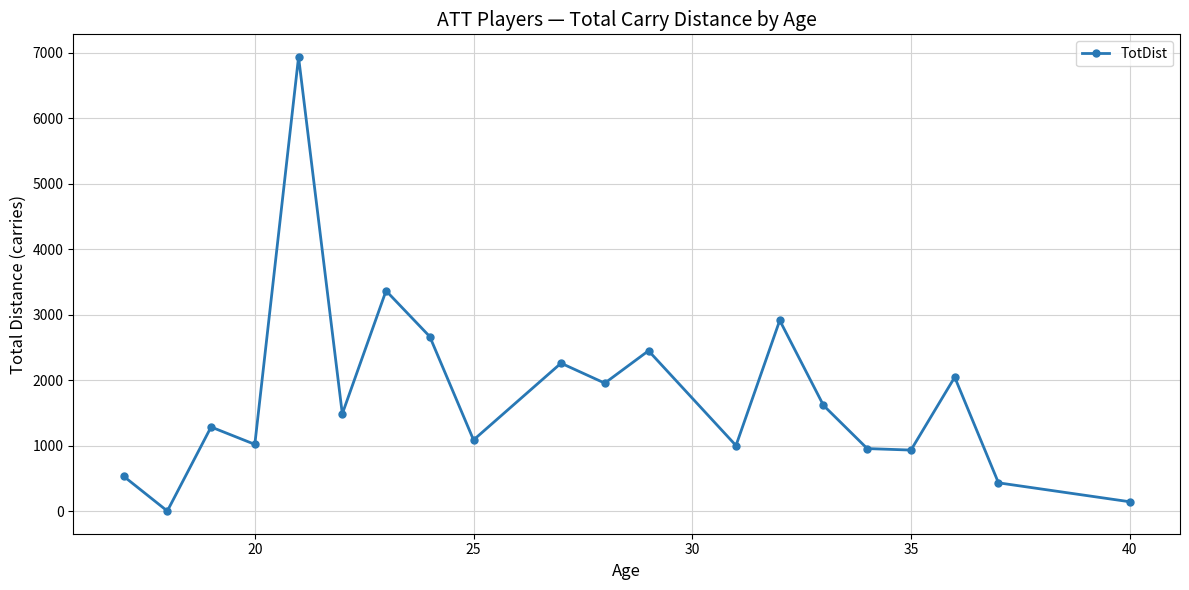

What is the greatest value displayed?

6935.0